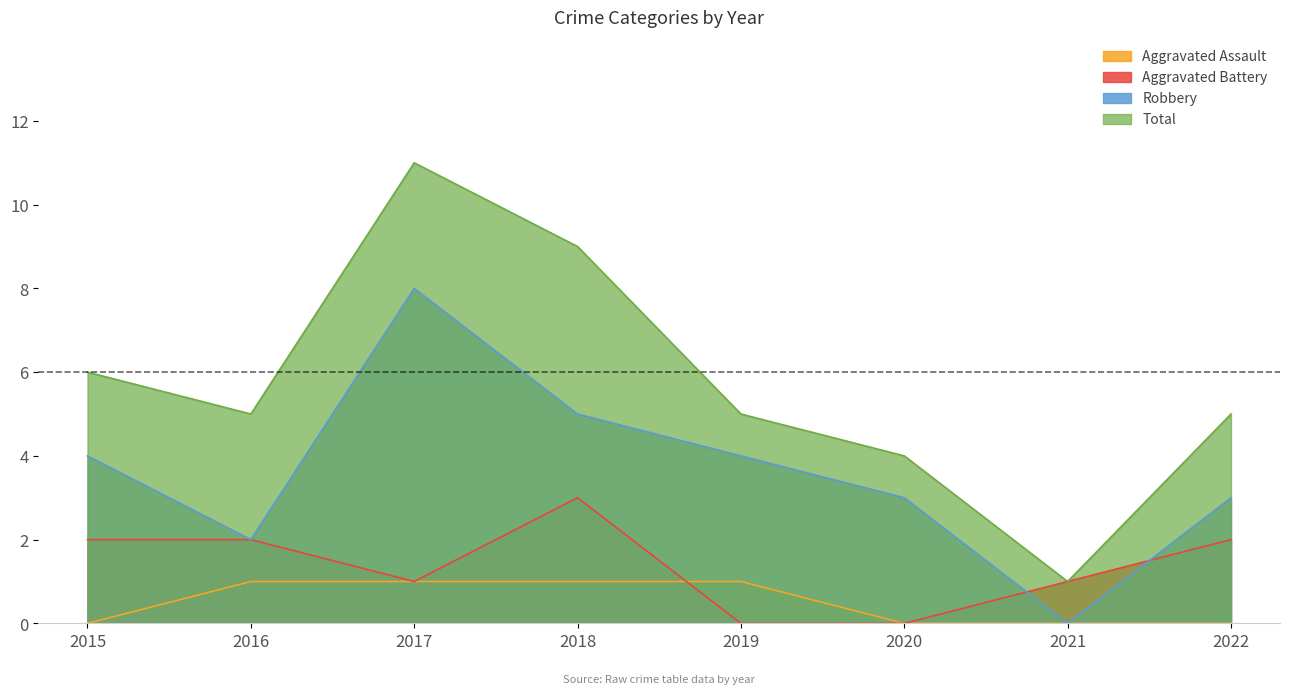

At which label does Robbery first exceed 4?

2017